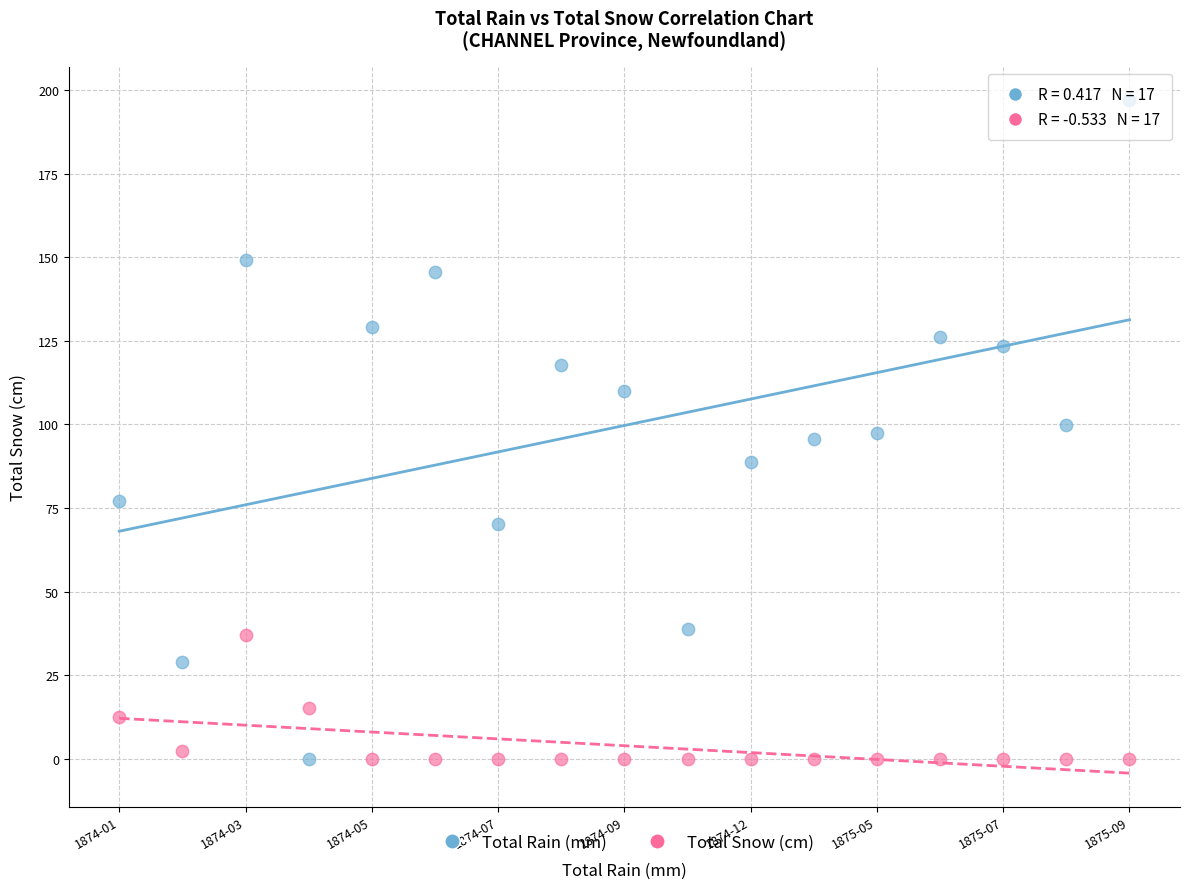

Which series contains the highest Y value?

Total Rain (mm)